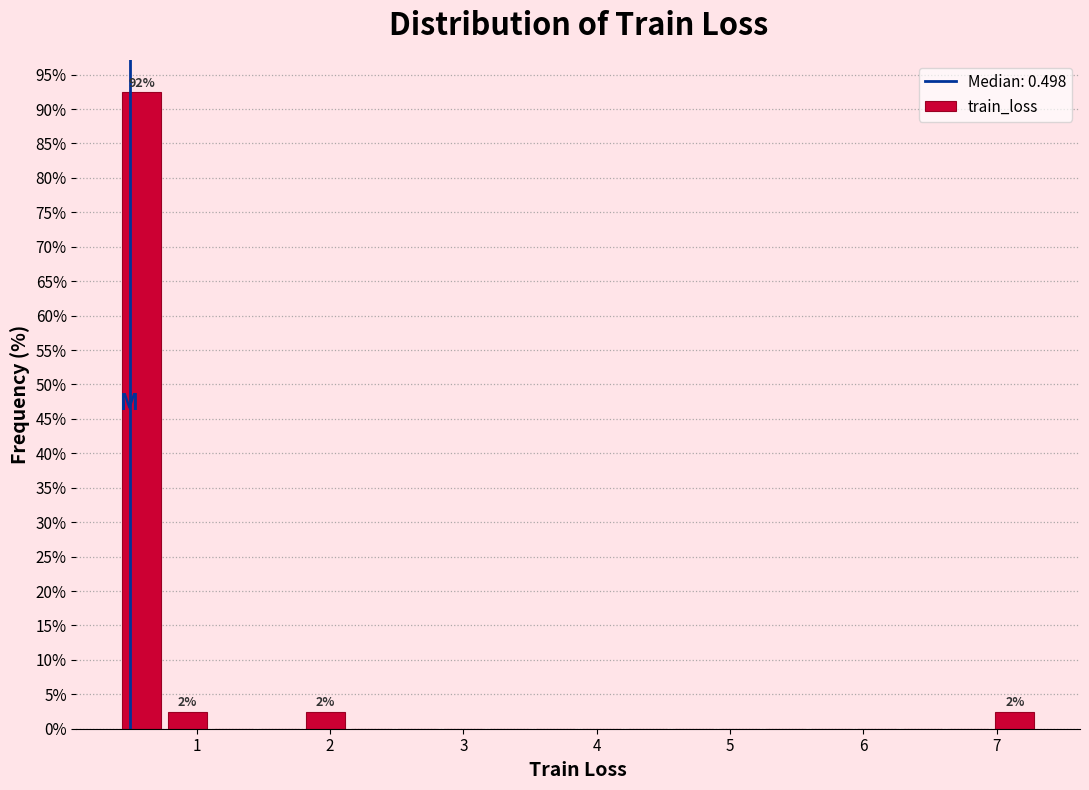

Read against the x-axis, roughly where is the centre of the tallest bar?

0.6